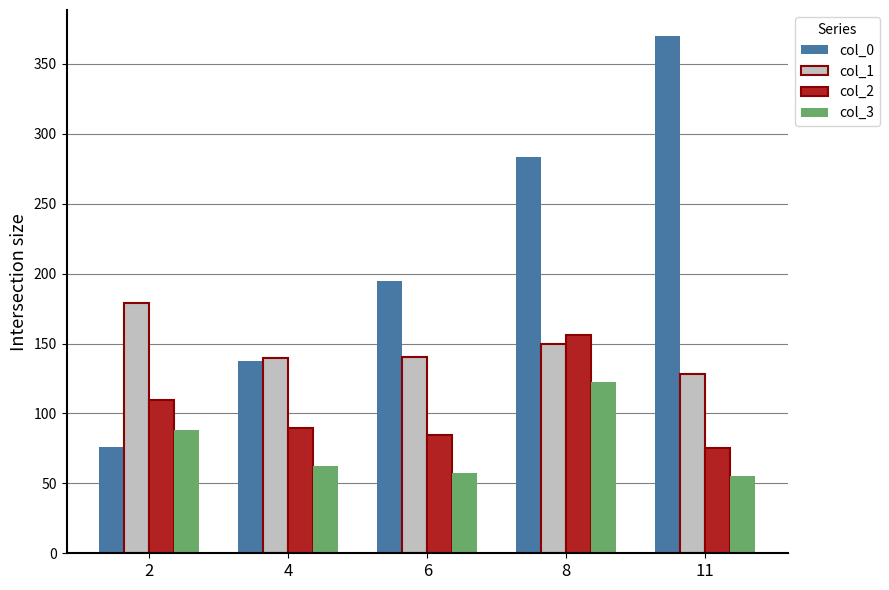

Which series has the widest spread of values?

col_0